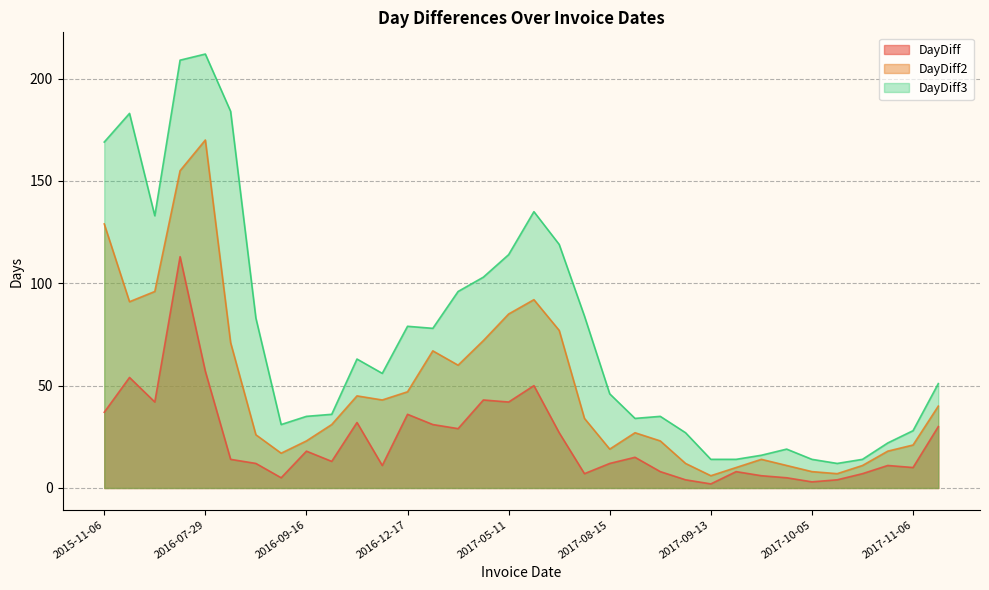

What is the maximum value shown in the chart?

212